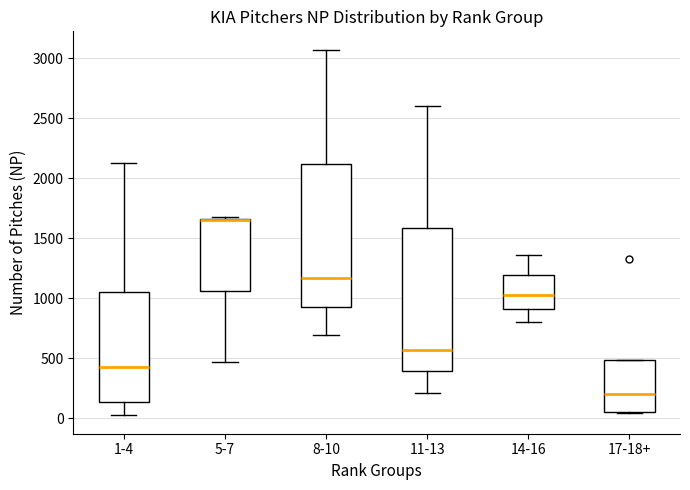

Which box has the lowest median line?

17-18+